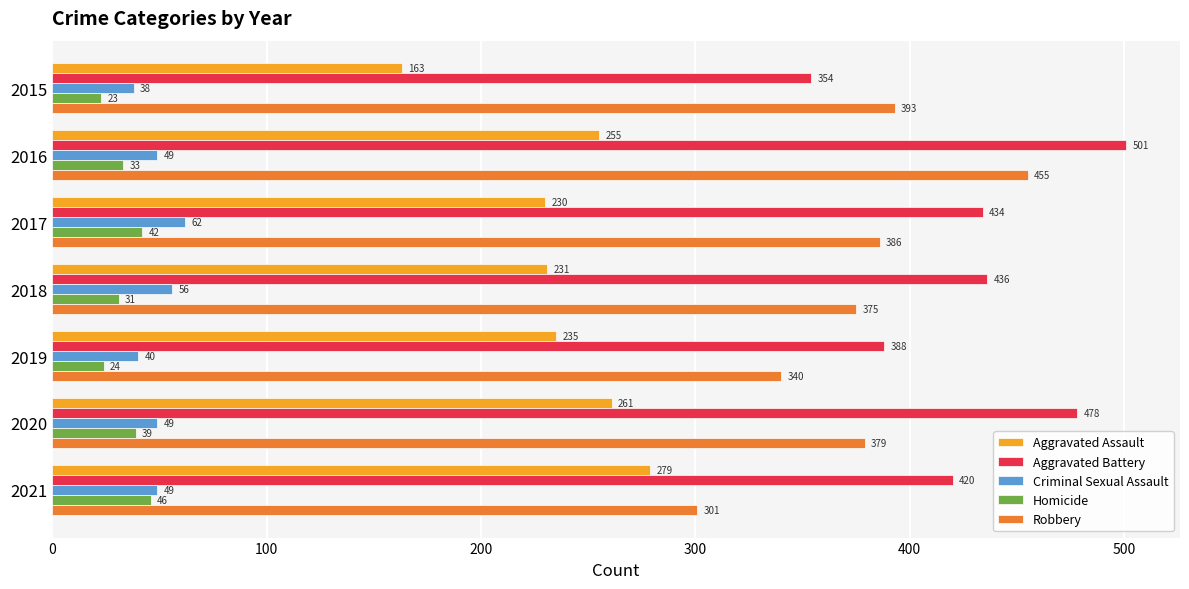

What is the difference between the maximum and minimum values in the Aggravated Assault series?

116